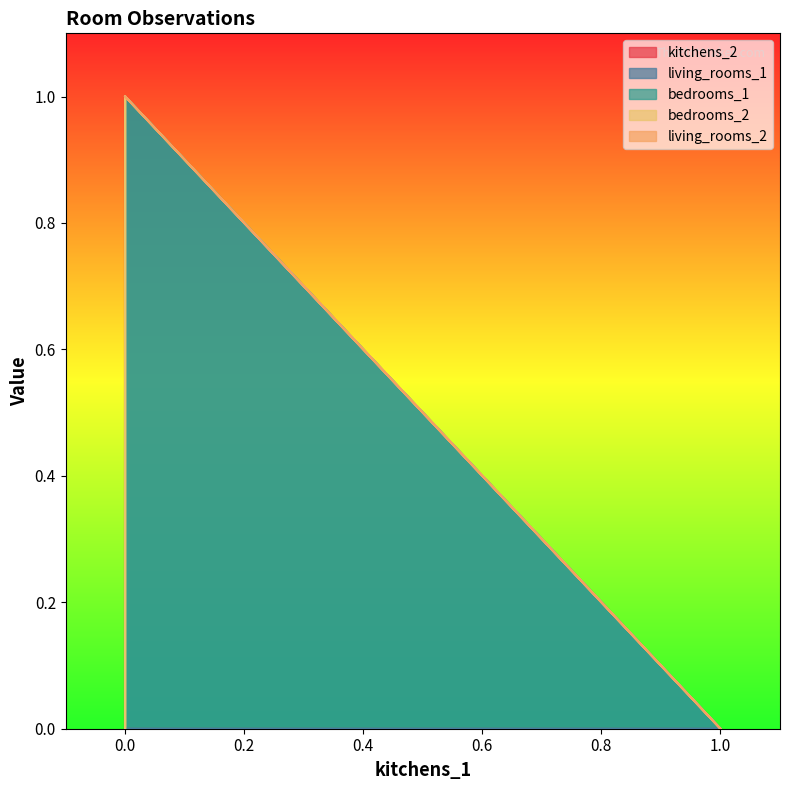

What is the maximum value shown in the chart?

1